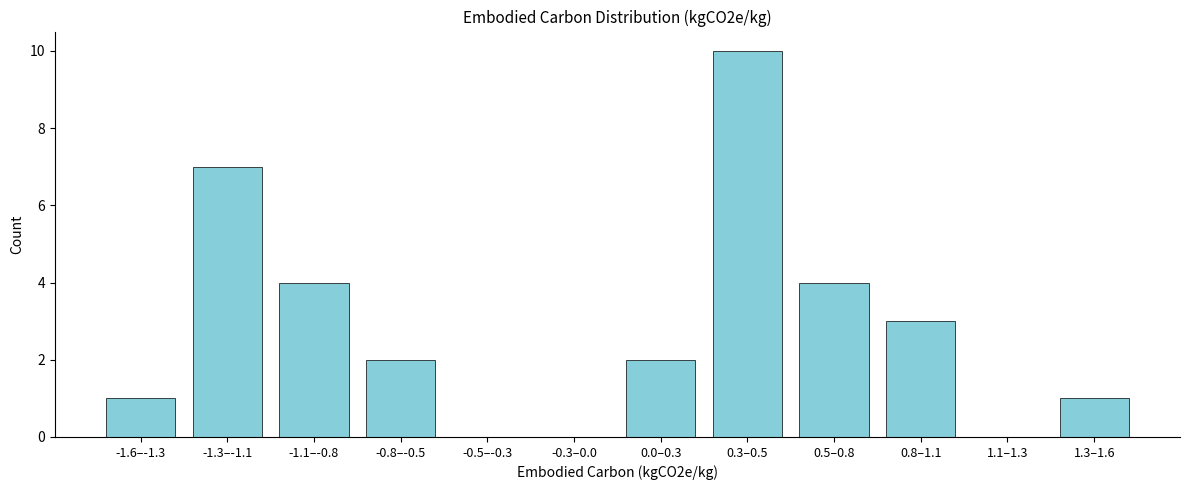

Reading left to right, transcribe all the data shown in this chart.

-1.6–-1.3=1	-1.3–-1.1=7	-1.1–-0.8=4	-0.8–-0.5=2	-0.5–-0.3=0	-0.3–0.0=0	0.0–0.3=2	0.3–0.5=10	0.5–0.8=4	0.8–1.1=3	1.1–1.3=0	1.3–1.6=1